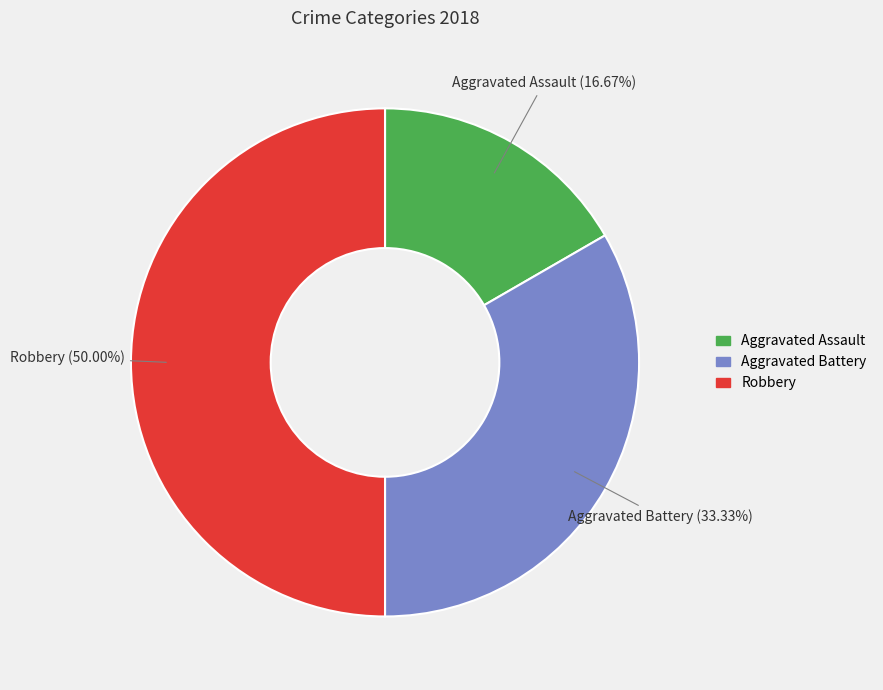

What percentage is the Aggravated Assault slice, to the nearest percent?

17%